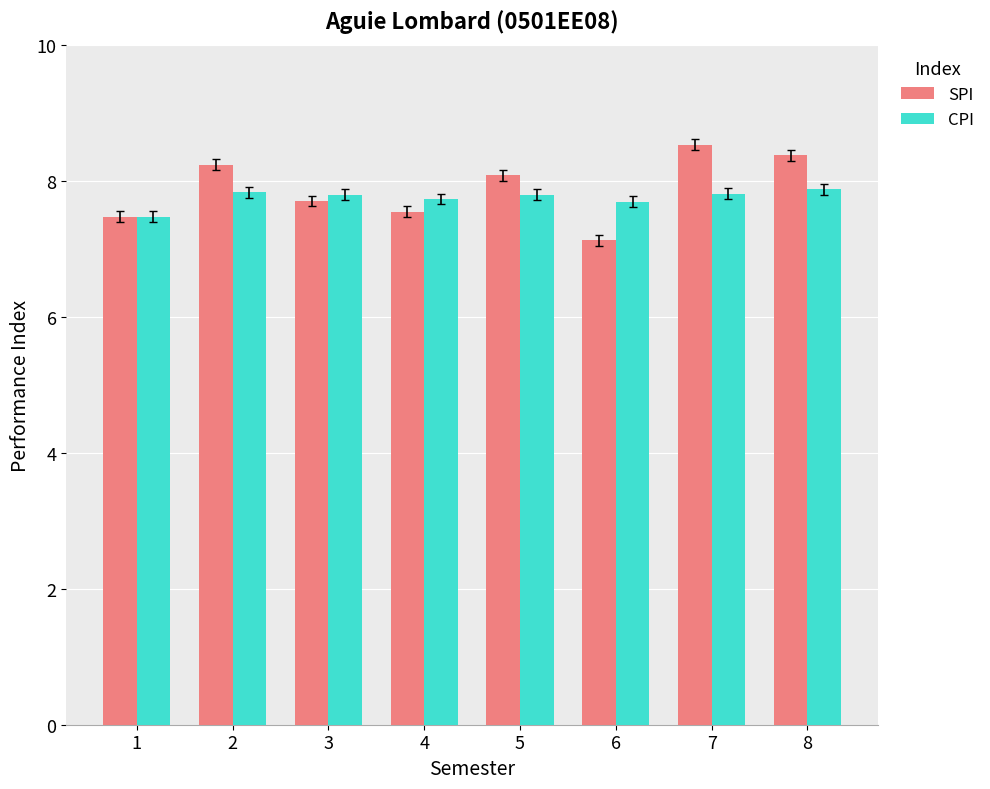

What is the value of the CPI bar at the 5th from the left?

7.8